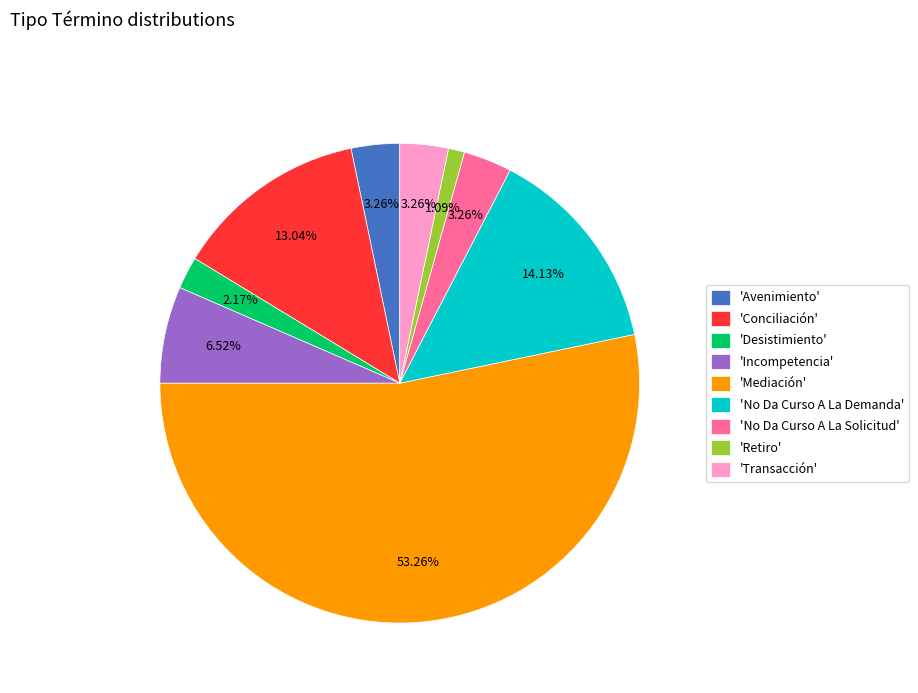

Which slice is the smallest?

'Retiro'